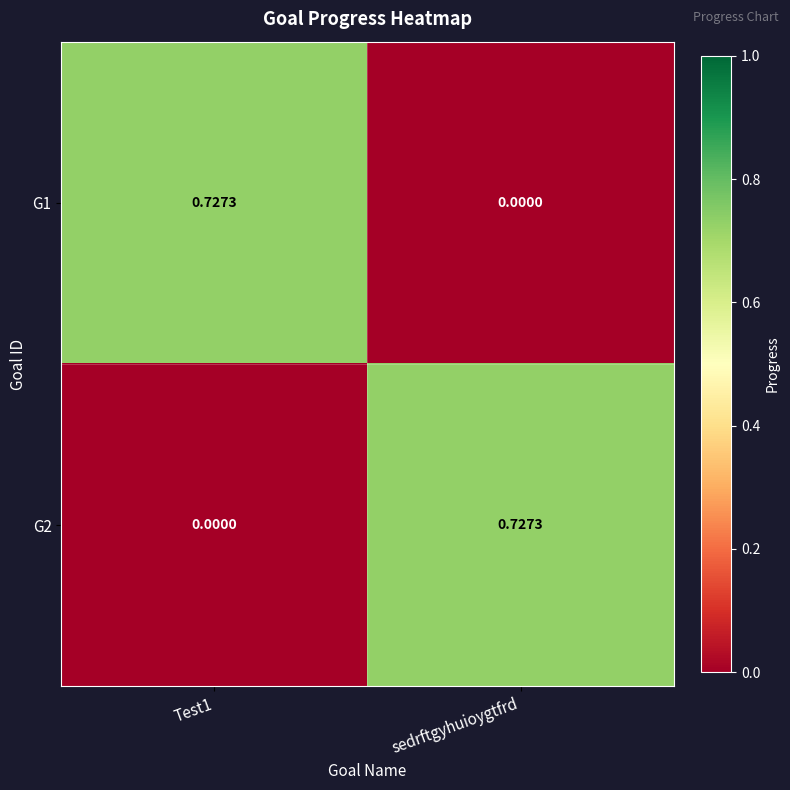

Is the value of G1 at Test1 greater than the value of G2 at Test1?

Yes